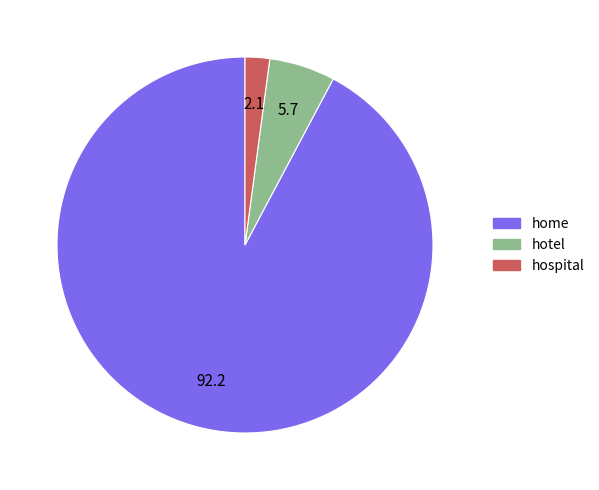

True or false: hotel accounts for 6% of the total.

True